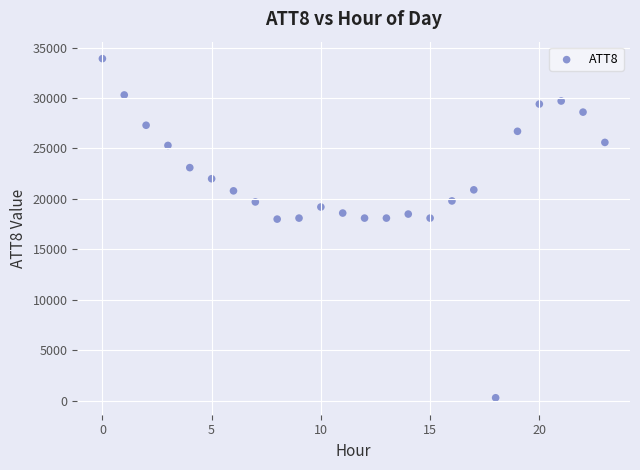

What is the range of Y values (max minus min)?

33600